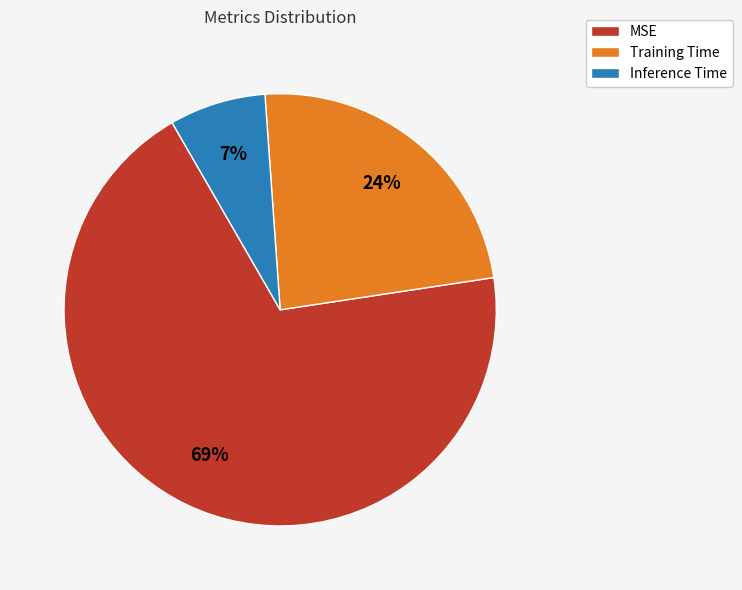

Is Training Time the majority of the pie?

No